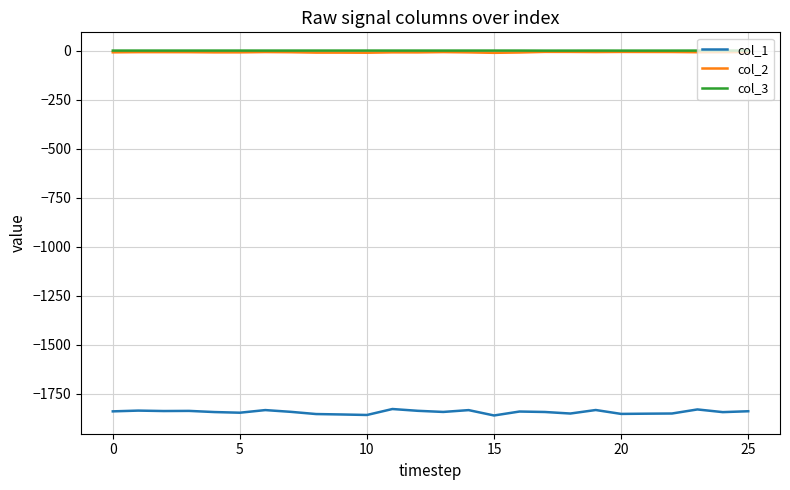

True or false: col_1 and col_2 intersect in this chart.

False